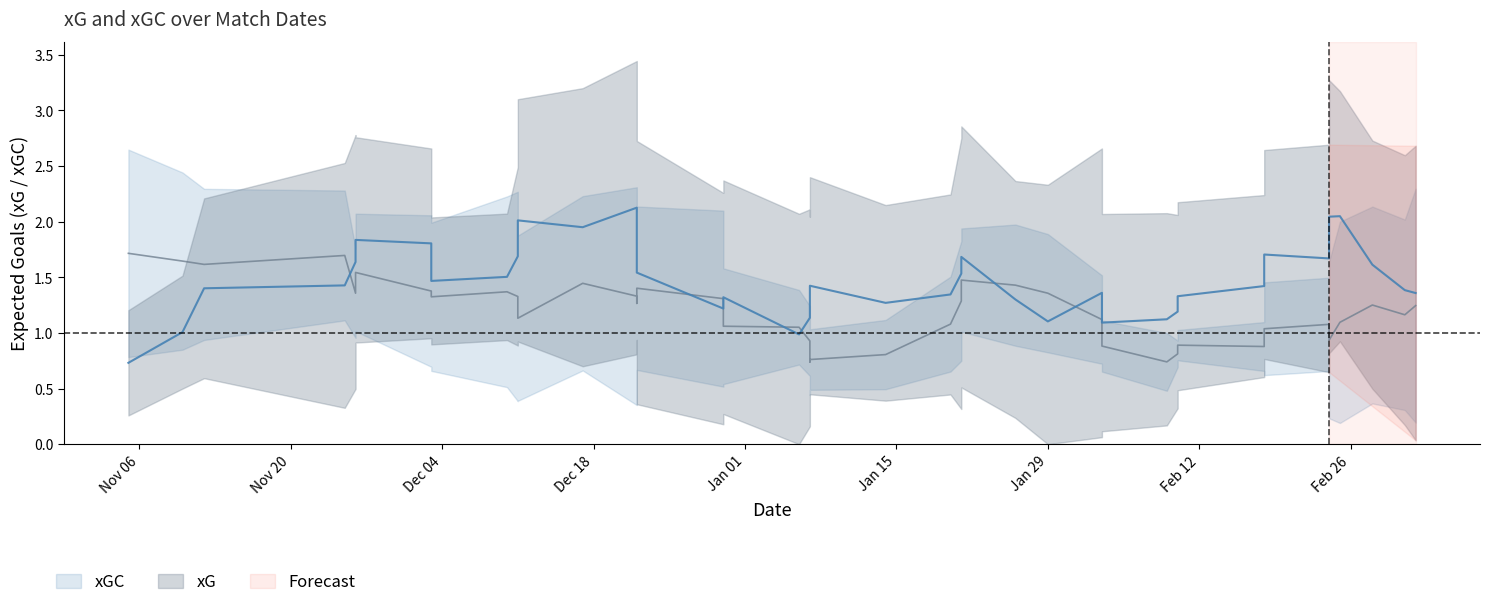

True or false: xGC and xG intersect in this chart.

True